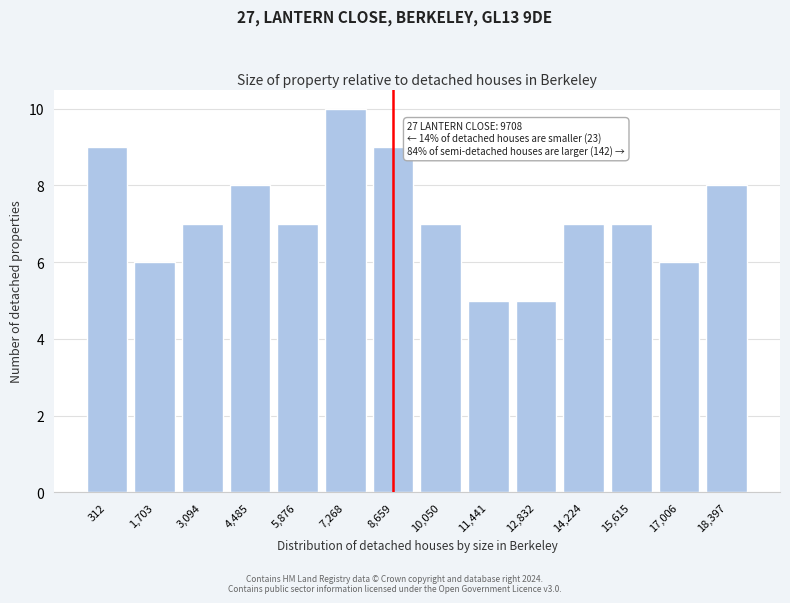

Reading left to right, what are all the values shown in this chart?

312=9	1,703=6	3,094=7	4,485=8	5,876=7	7,268=10	8,659=9	10,050=7	11,441=5	12,832=5	14,224=7	15,615=7	17,006=6	18,397=8